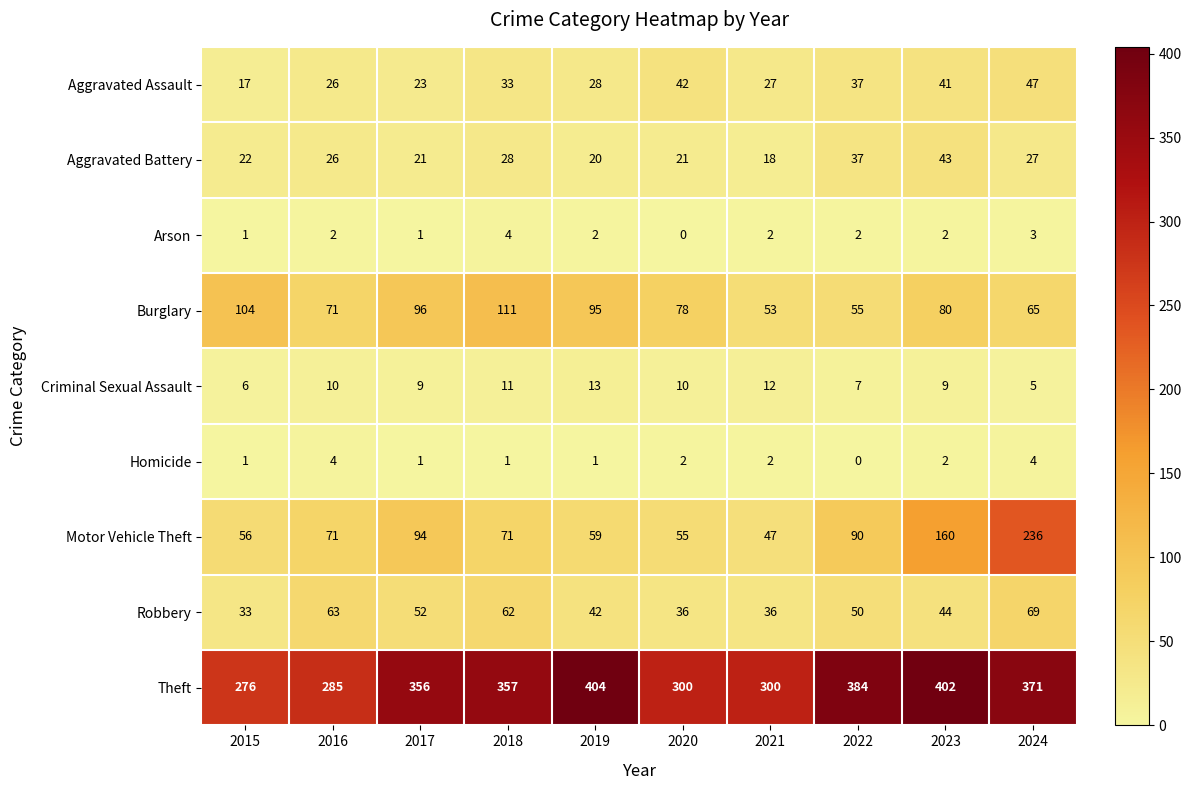

At which category is the sum across all series the highest?

2024